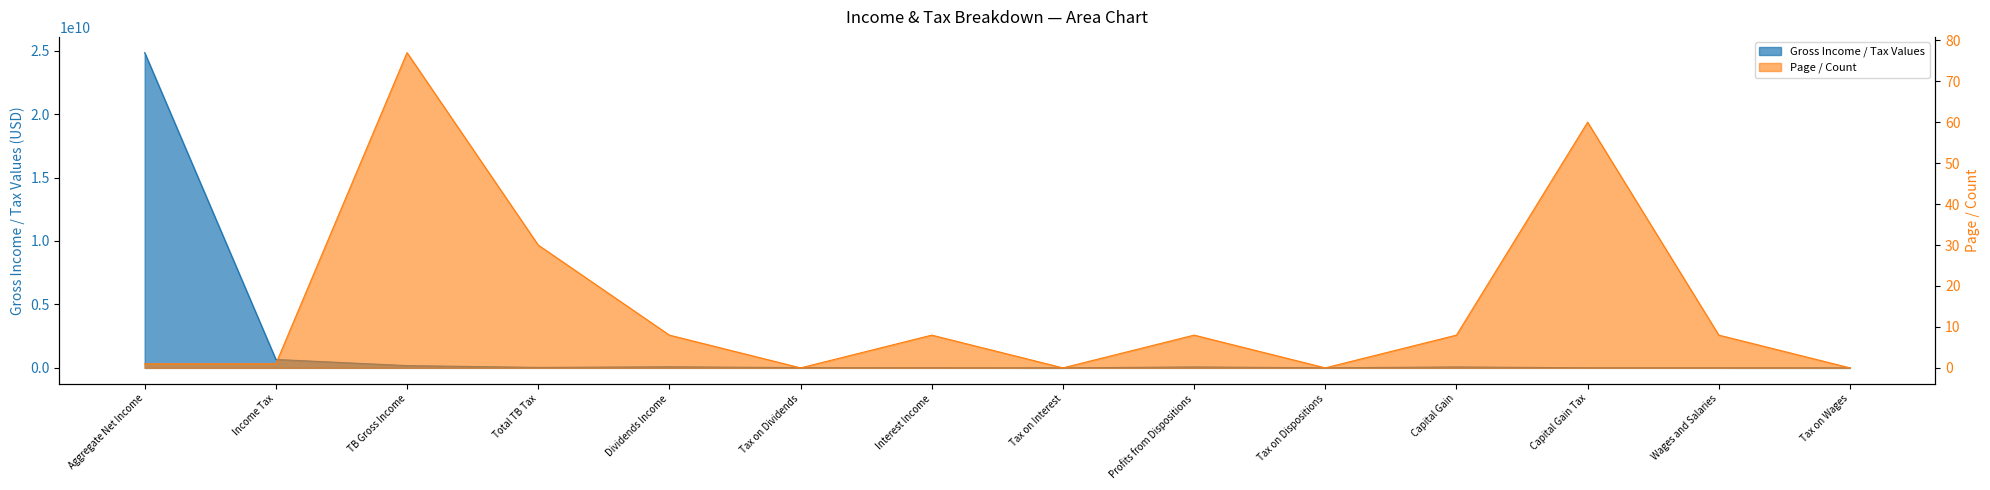

Count the number of data series in this chart.

2